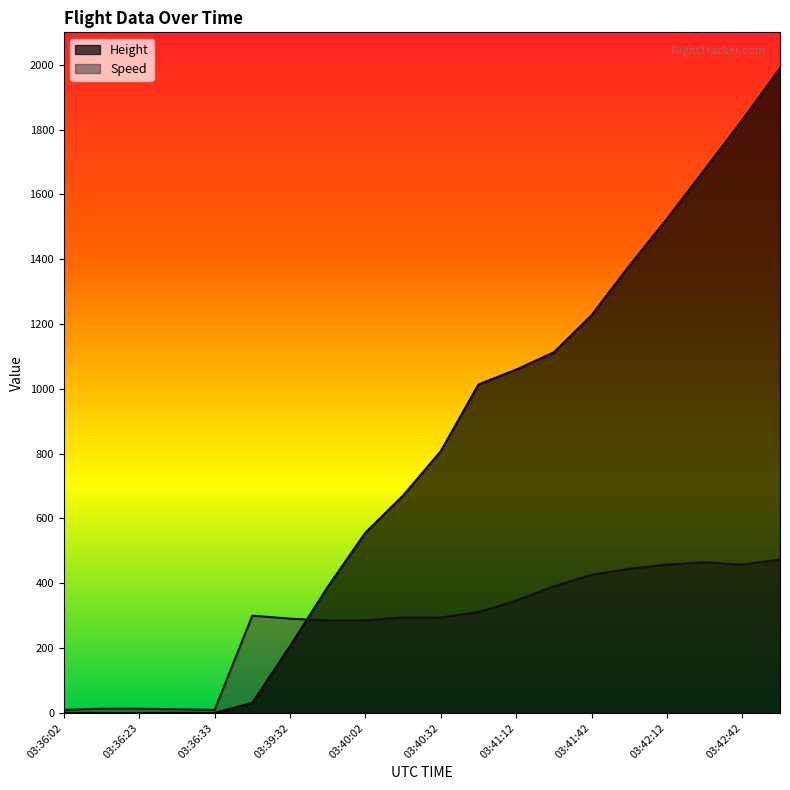

Rank the series by their maximum value, from highest to lowest.

Height, Speed